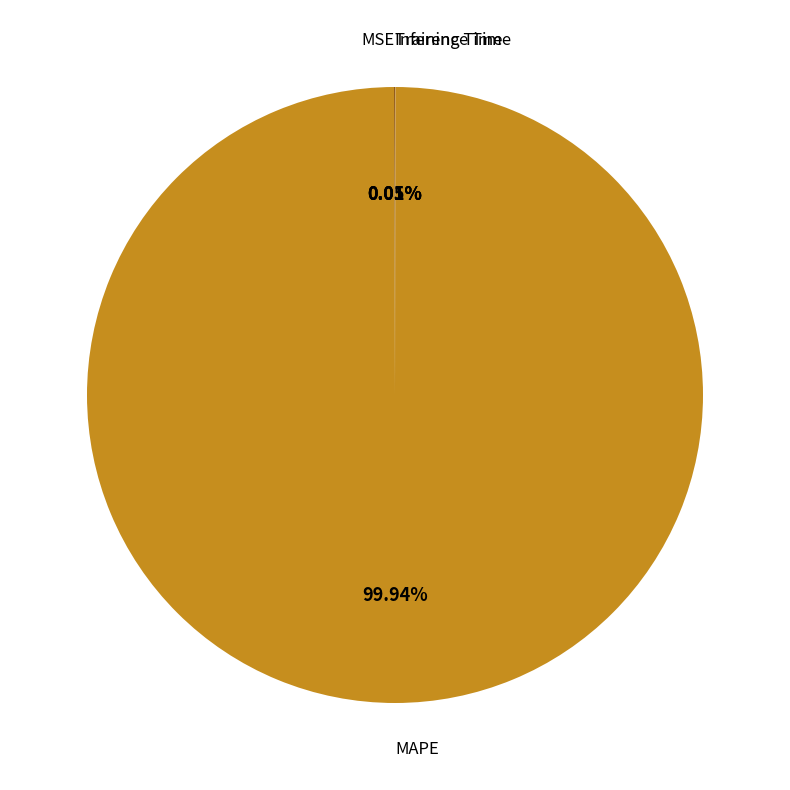

Is there any slice that represents more than half of the pie?

Yes